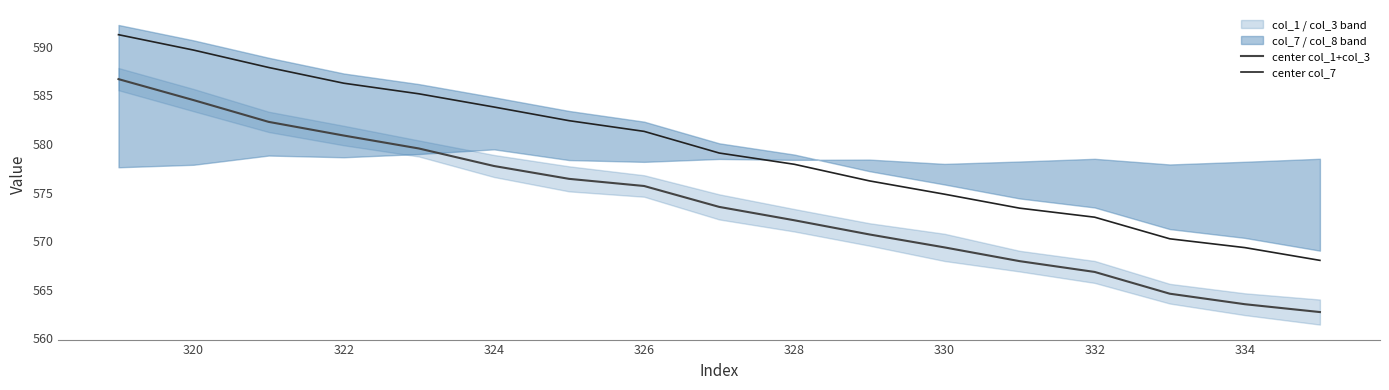

True or false: center col_7 and center col_1+col_3 intersect in this chart.

False